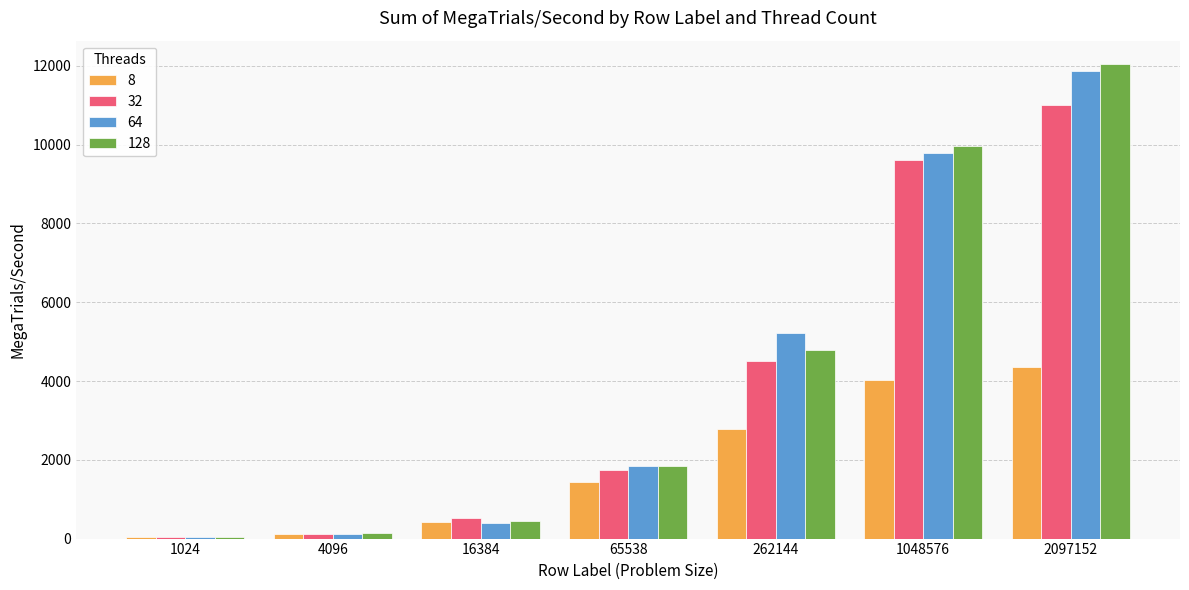

Is it true that 128 equals 12038.2 at 2097152?

True